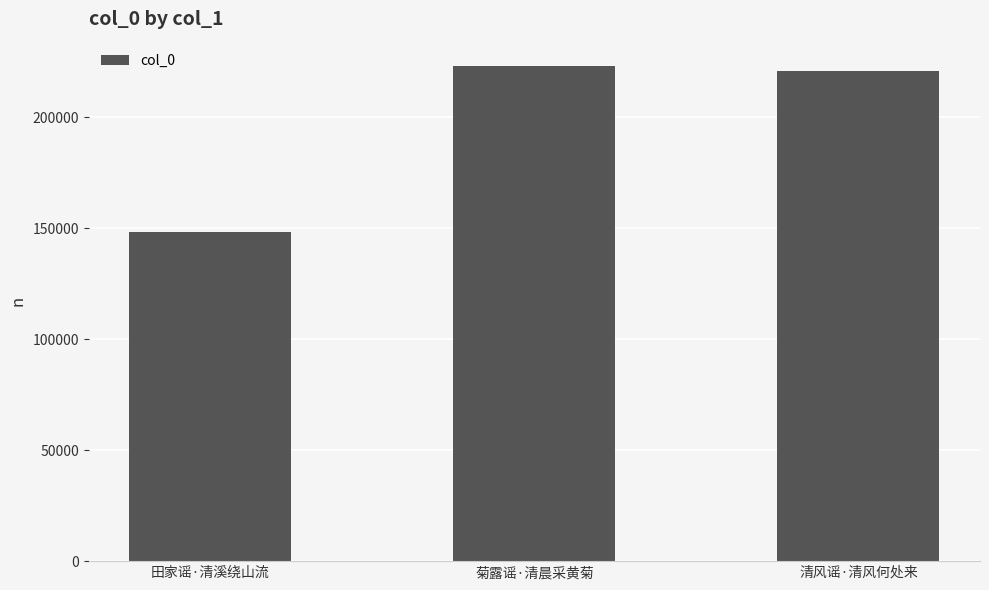

Which label corresponds to the smallest value in the chart?

田家谣·清溪绕山流